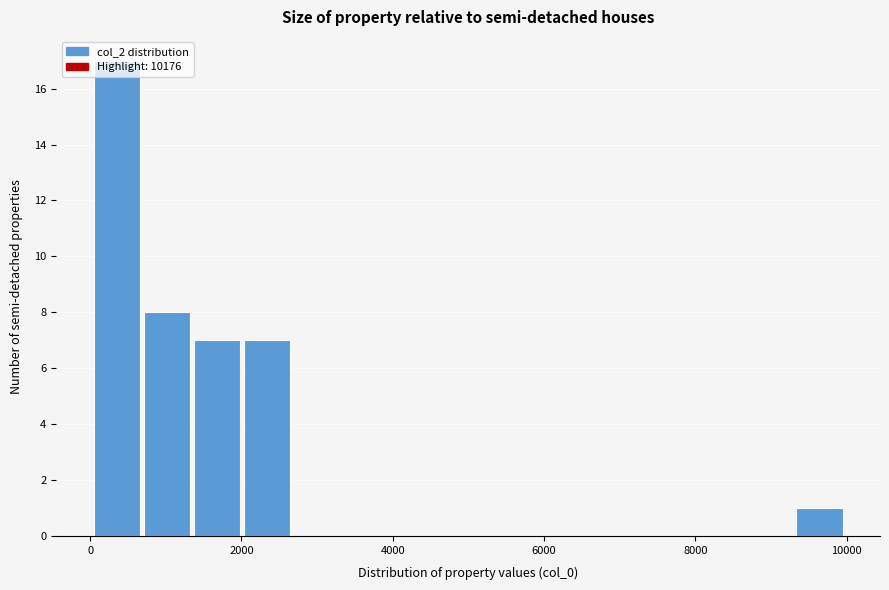

Around what value on the x-axis is the tallest bar? Give the approximate position of its centre, as read against the axis.

400